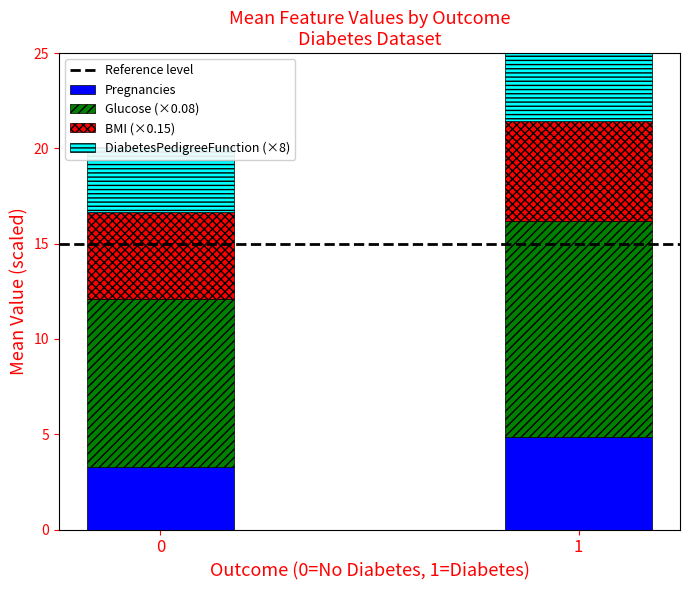

Which series has the largest total across all categories?

Reference level